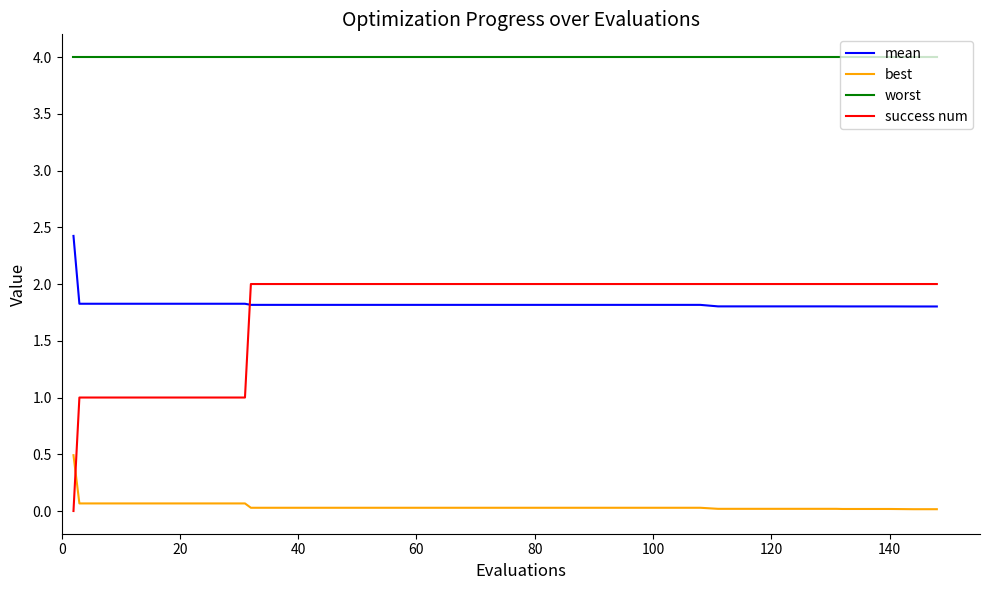

Which series has the largest total across all categories?

worst